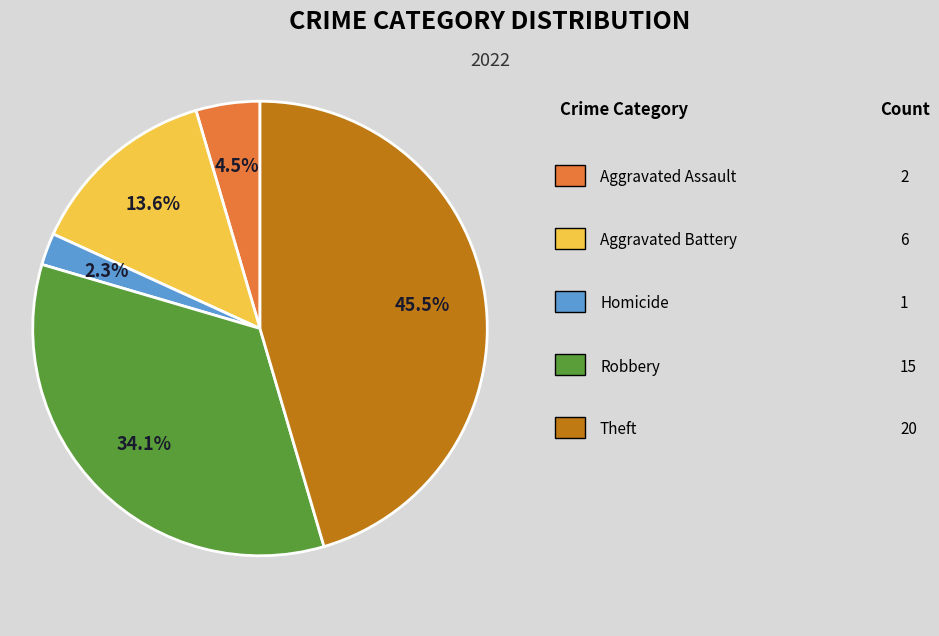

To the nearest percent, what is the average slice percentage?

20%